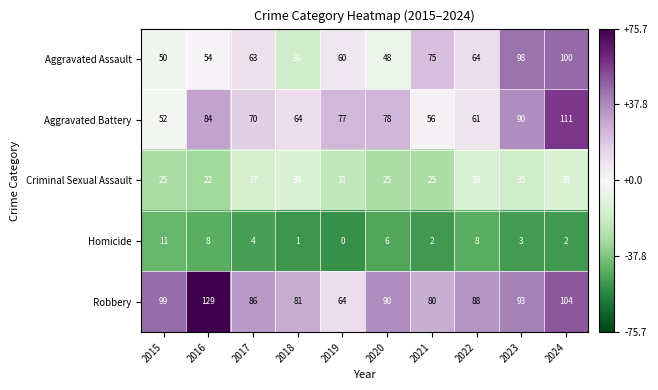

What is the sum of the Aggravated Battery values at 2021 and 2020?

134